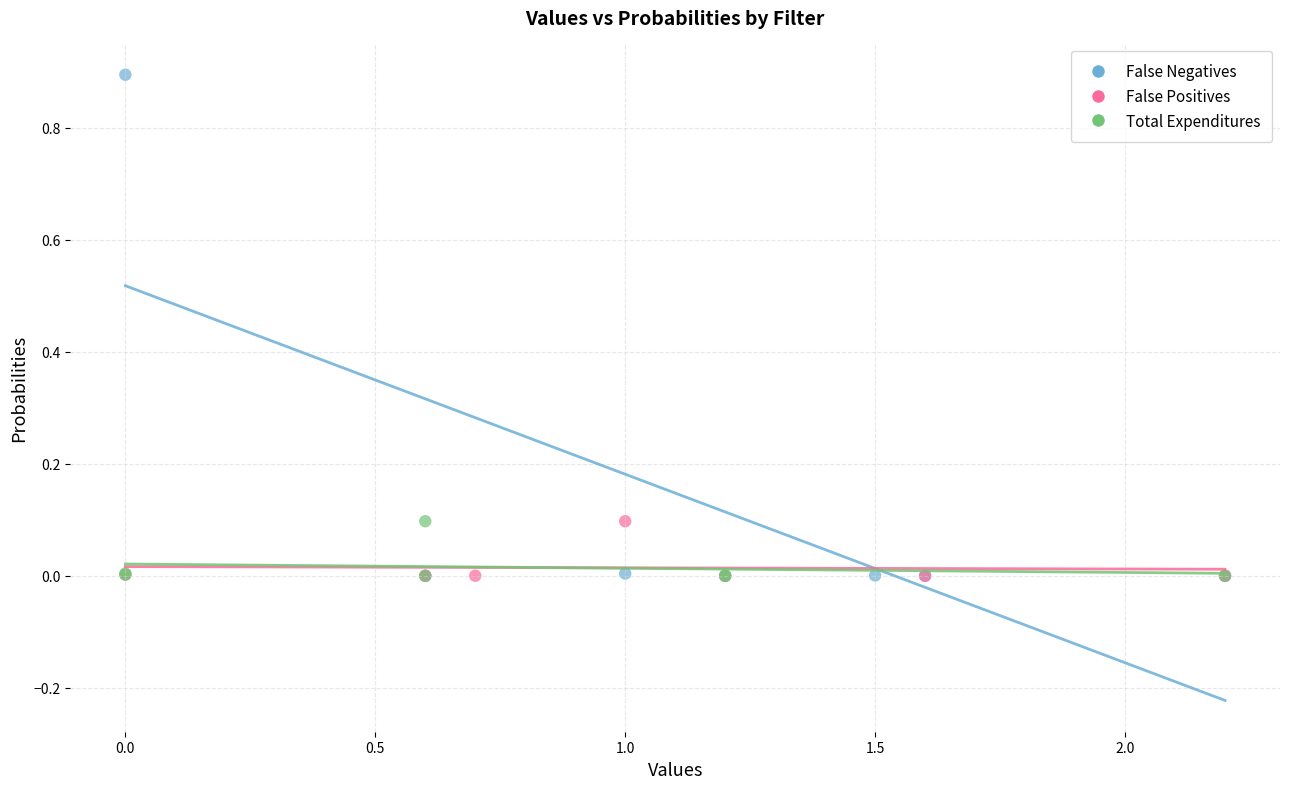

Which series has the widest spread of Y values?

False Negatives